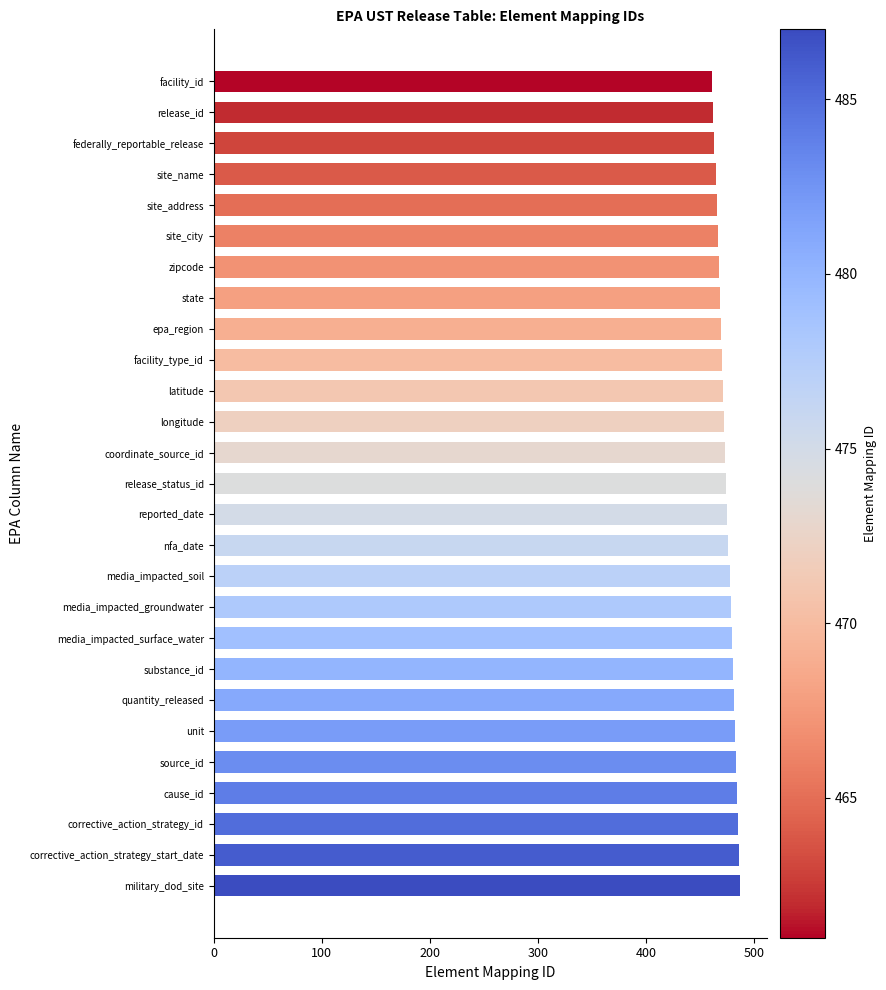

What is the greatest value displayed?

487